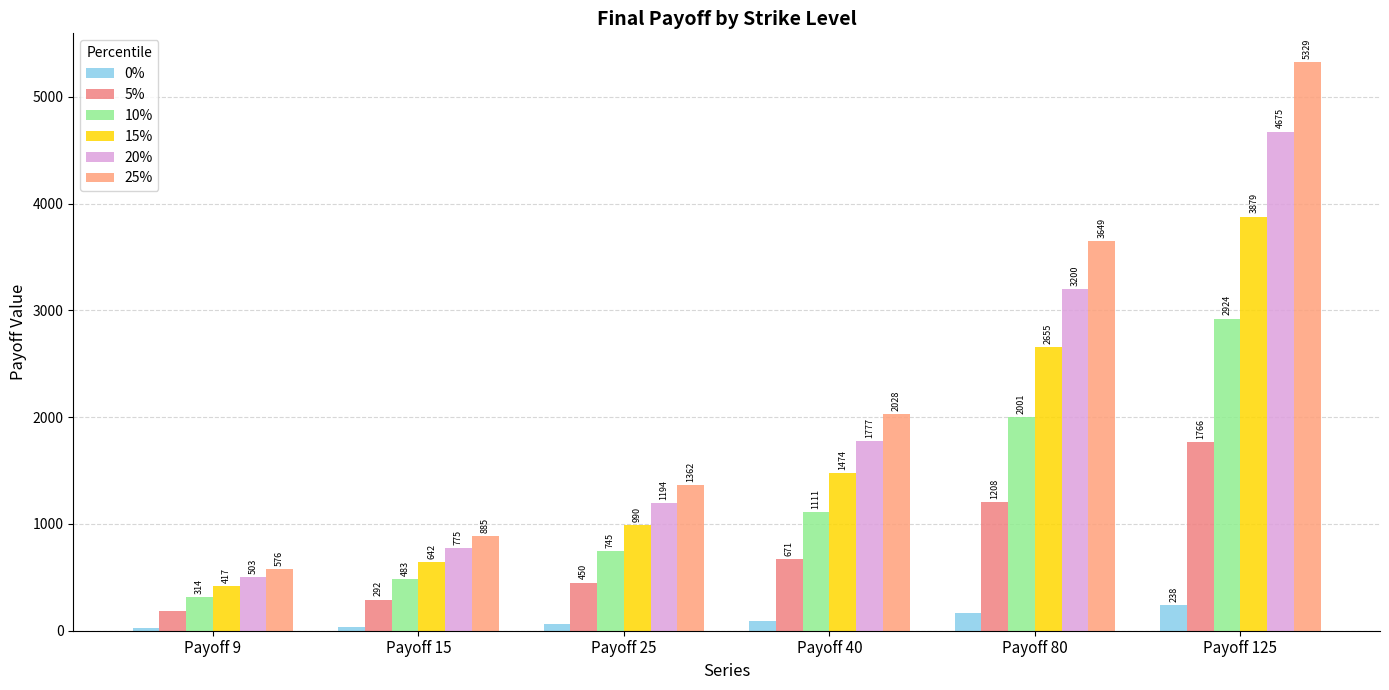

What is the difference between the maximum and minimum values in the 10% series?

2610.1